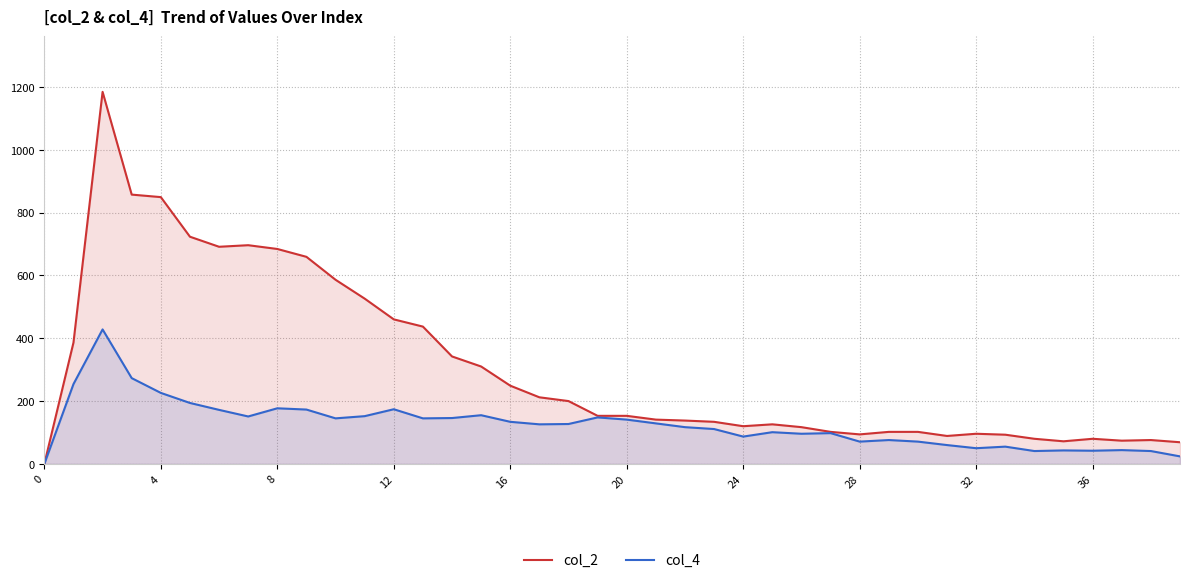

Which has a higher value, 16 or 12?

12